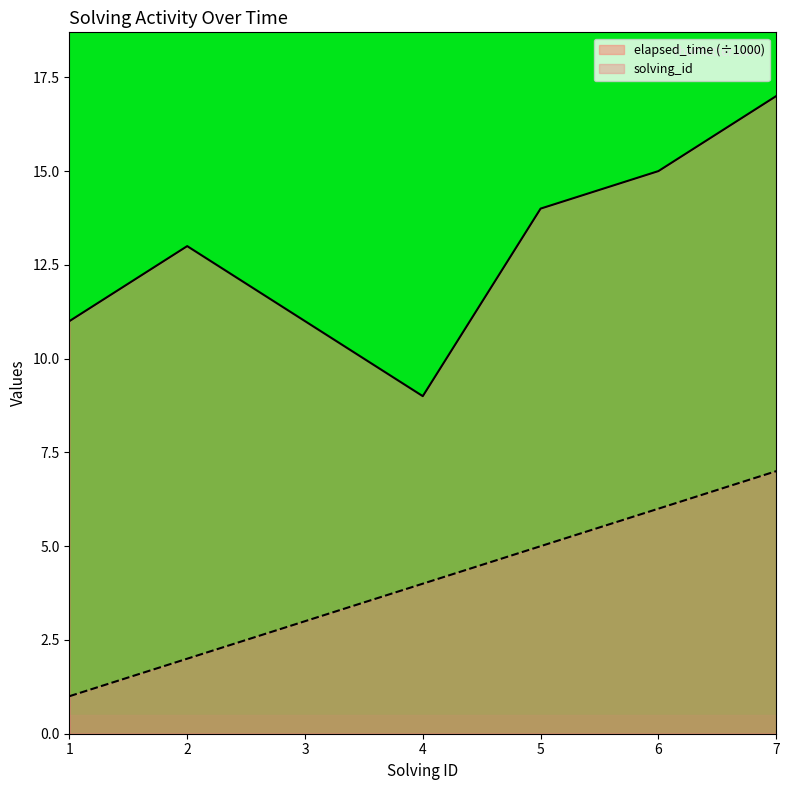

How many lines are shown in the chart?

2